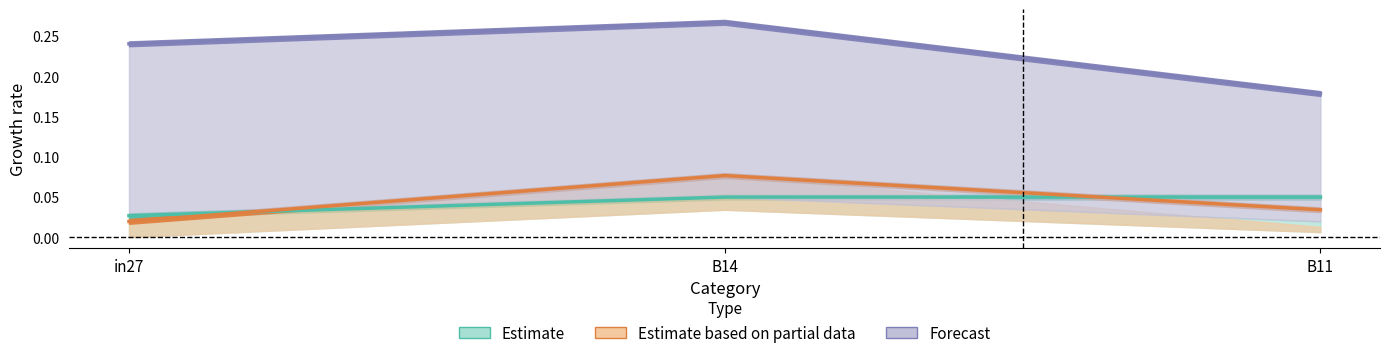

The job222_scenario0_440 series shows 0.0 at B14. True or false?

True